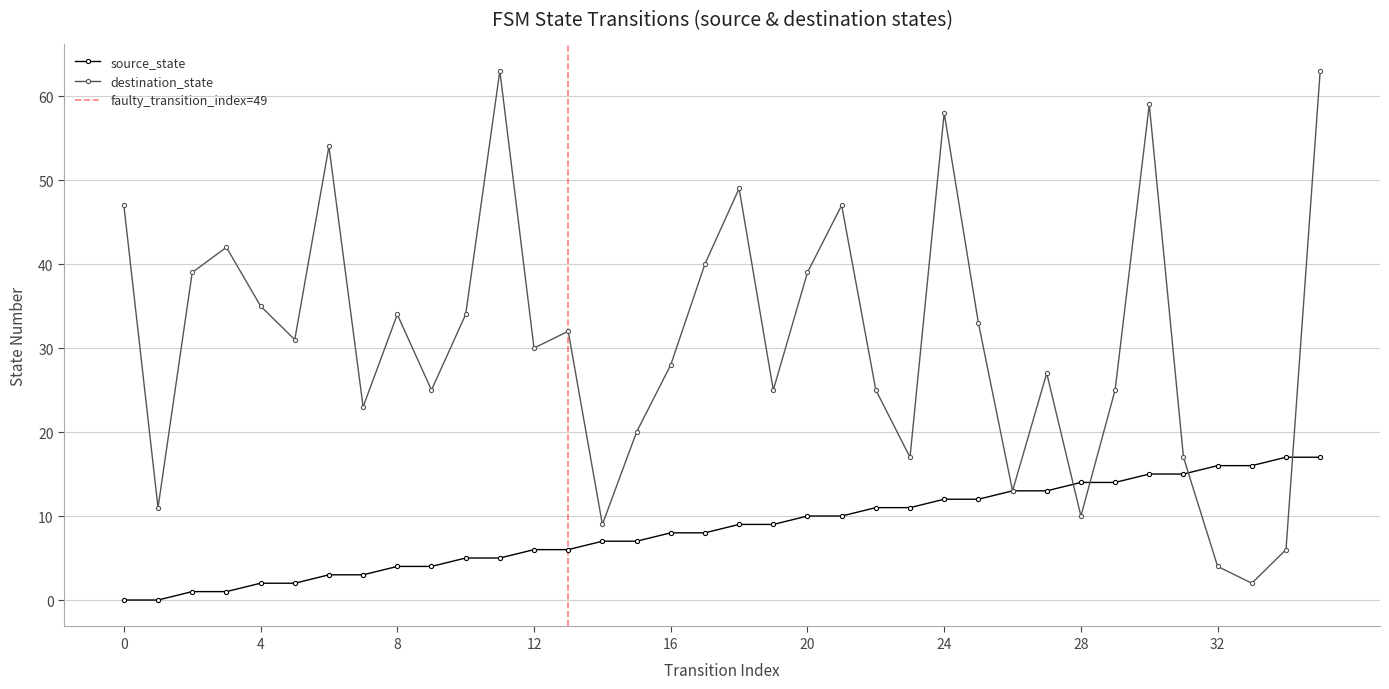

Is the value of destination_state at 10 greater than the value of source_state at 11?

Yes